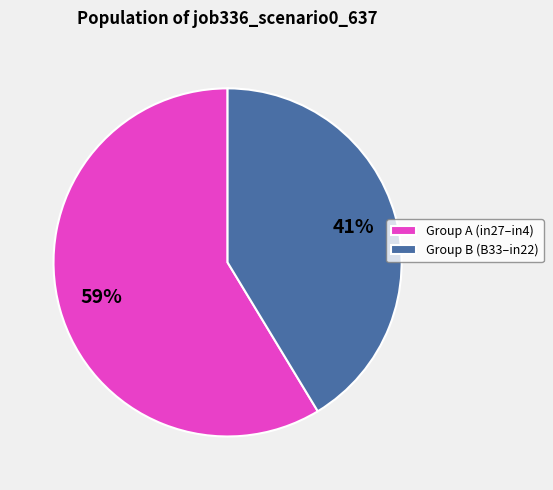

Does any single category account for the majority?

Yes